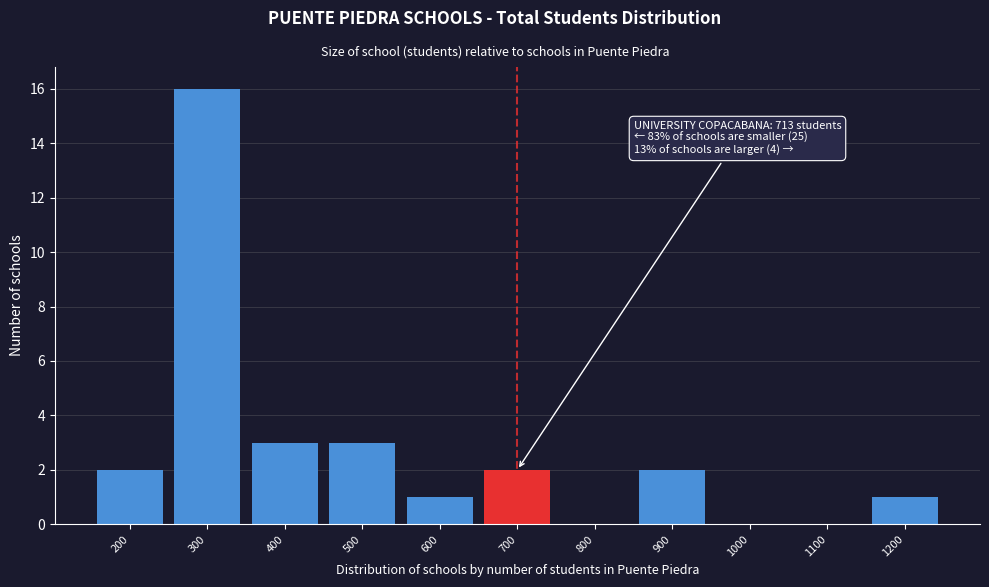

Reading left to right, list all the values displayed in this chart.

200=2	300=16	400=3	500=3	600=1	700=2	800=0	900=2	1000=0	1100=0	1200=1